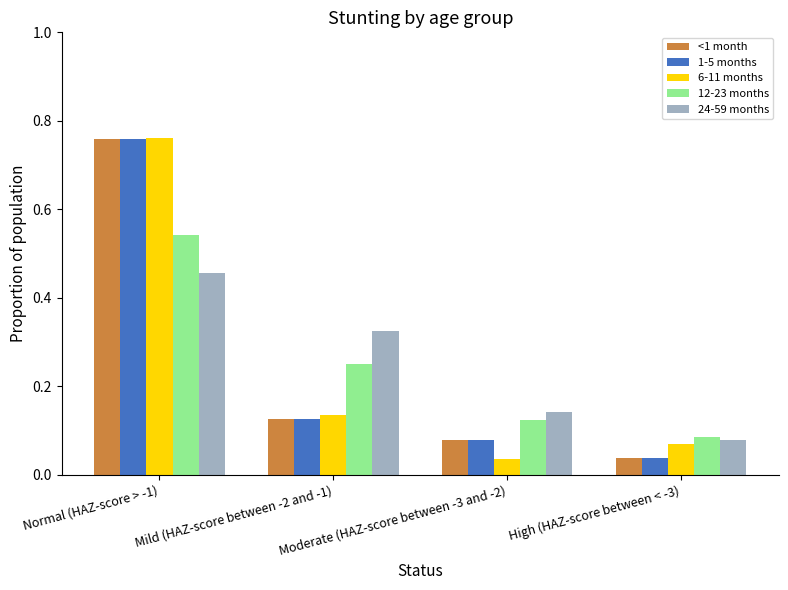

Rank the categories by 6-11 months value from lowest to highest.

Moderate (HAZ-score between -3 and -2), High (HAZ-score between < -3), Mild (HAZ-score between -2 and -1), Normal (HAZ-score > -1)